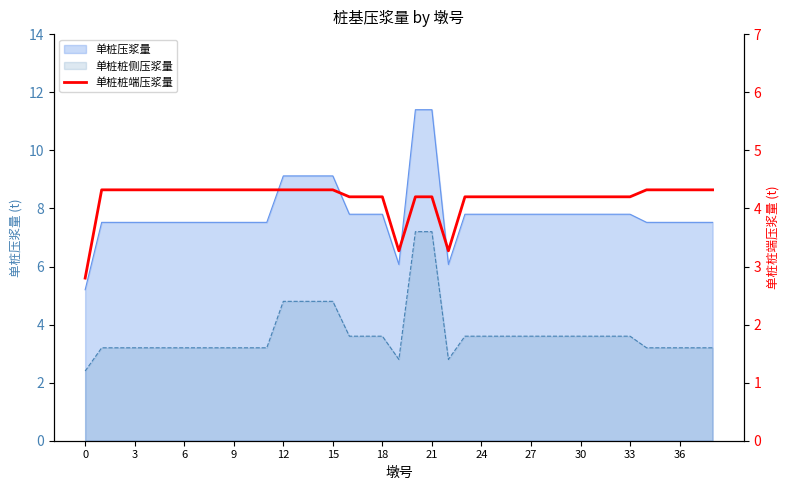

How many values are between 4 and 5?

36